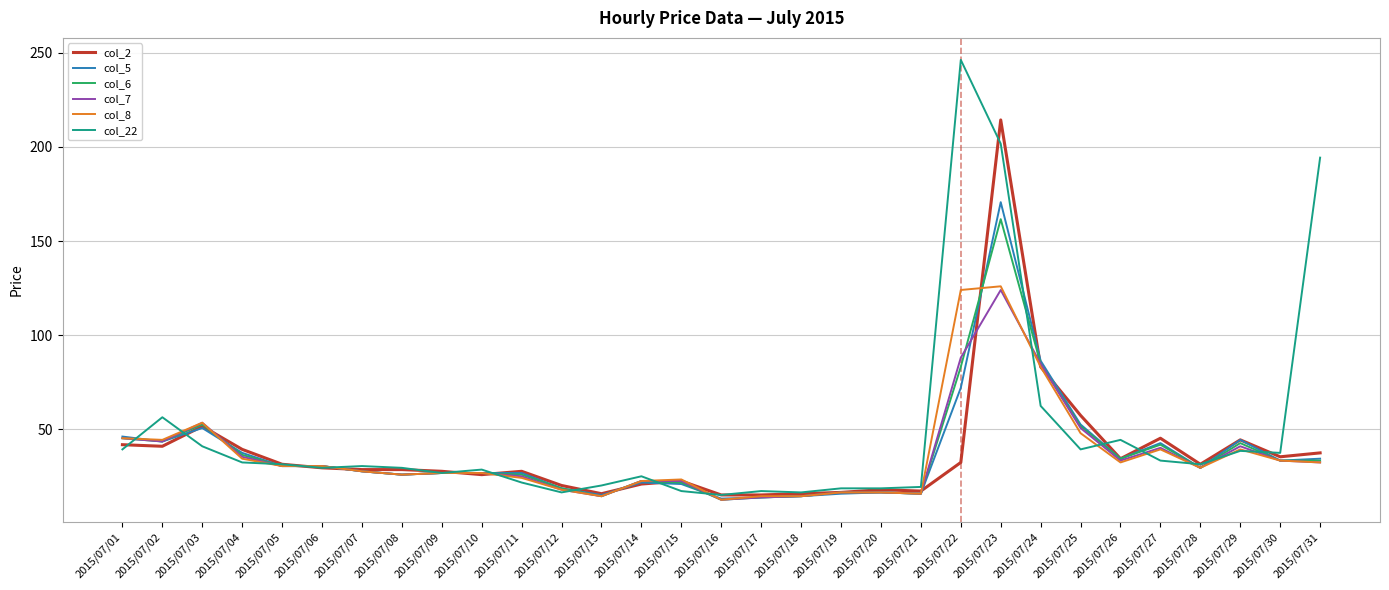

Which series has the largest total across all categories?

col_22